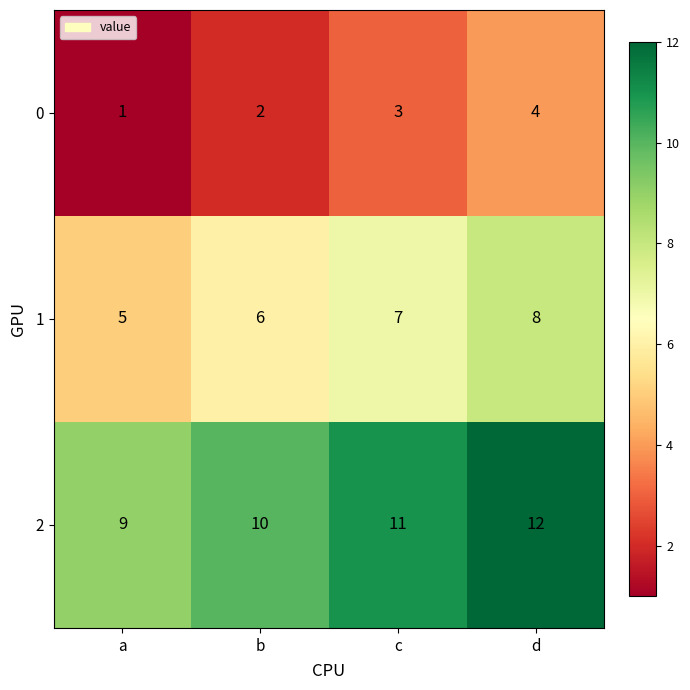

What is the total value across all series at c?

21